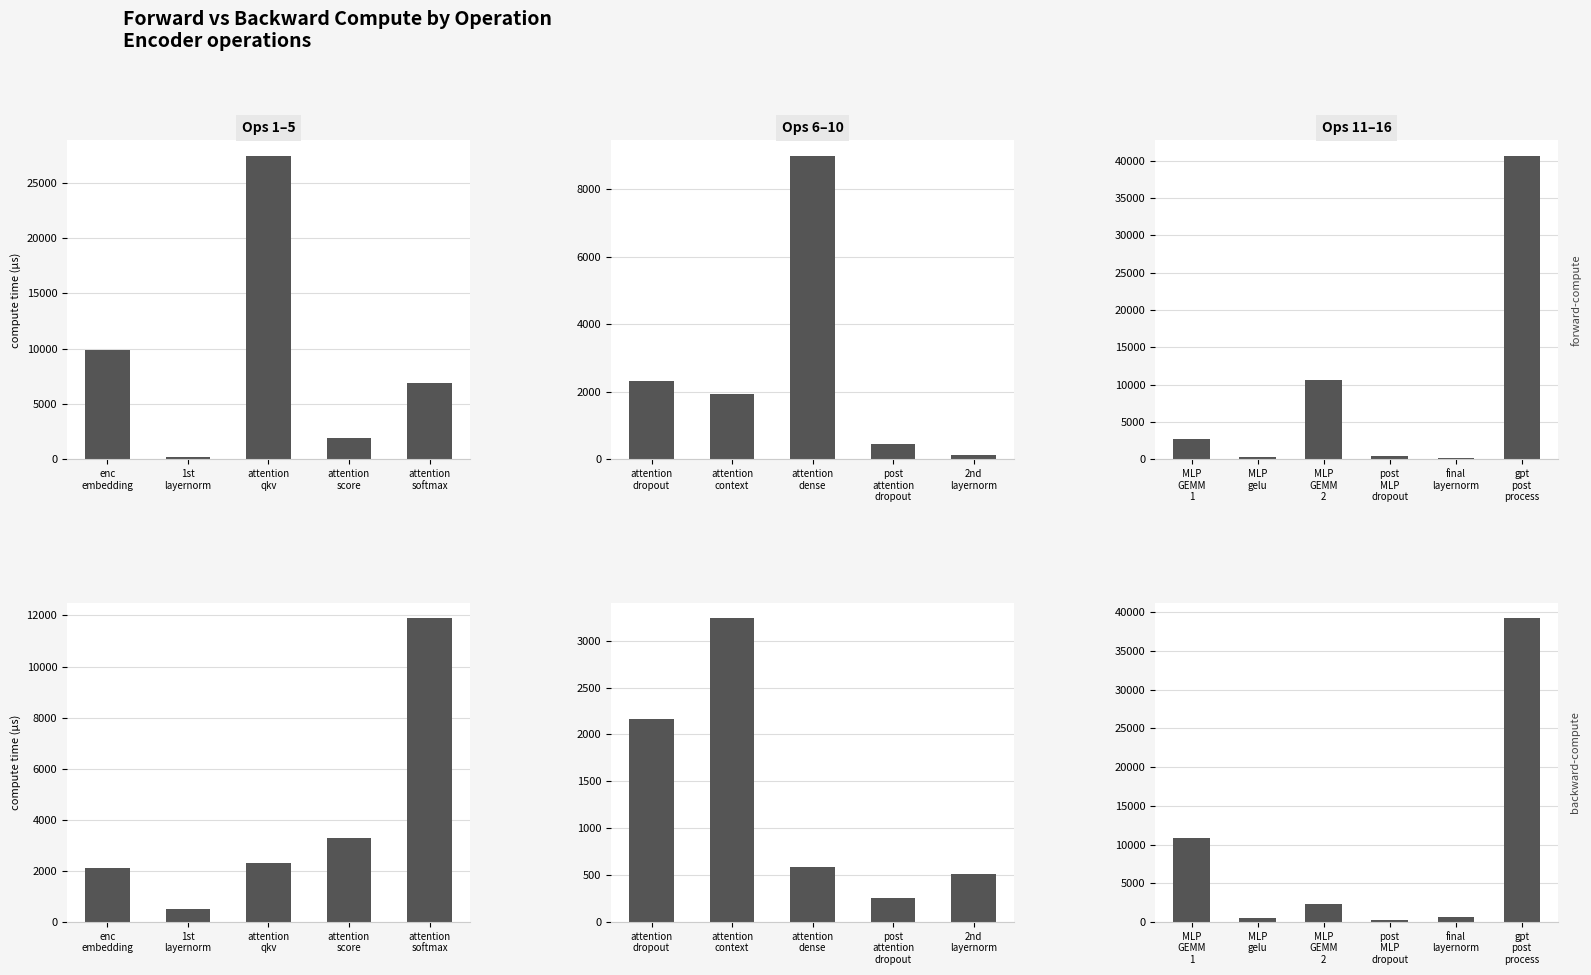

Read the forward-compute value at gpt post process.

40673.2